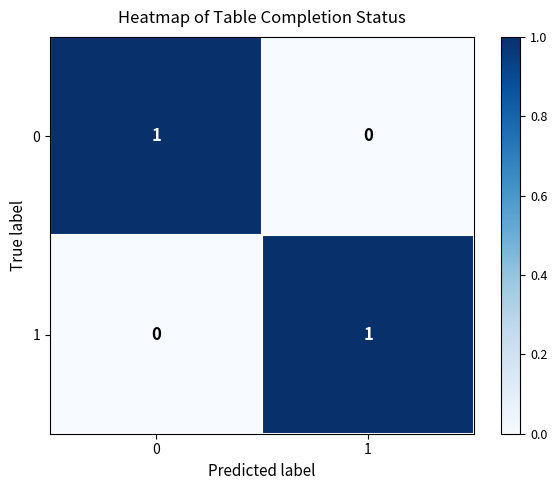

Reading left to right, transcribe all the data shown in this chart.

0: 0=1	1=0
1: 0=0	1=1